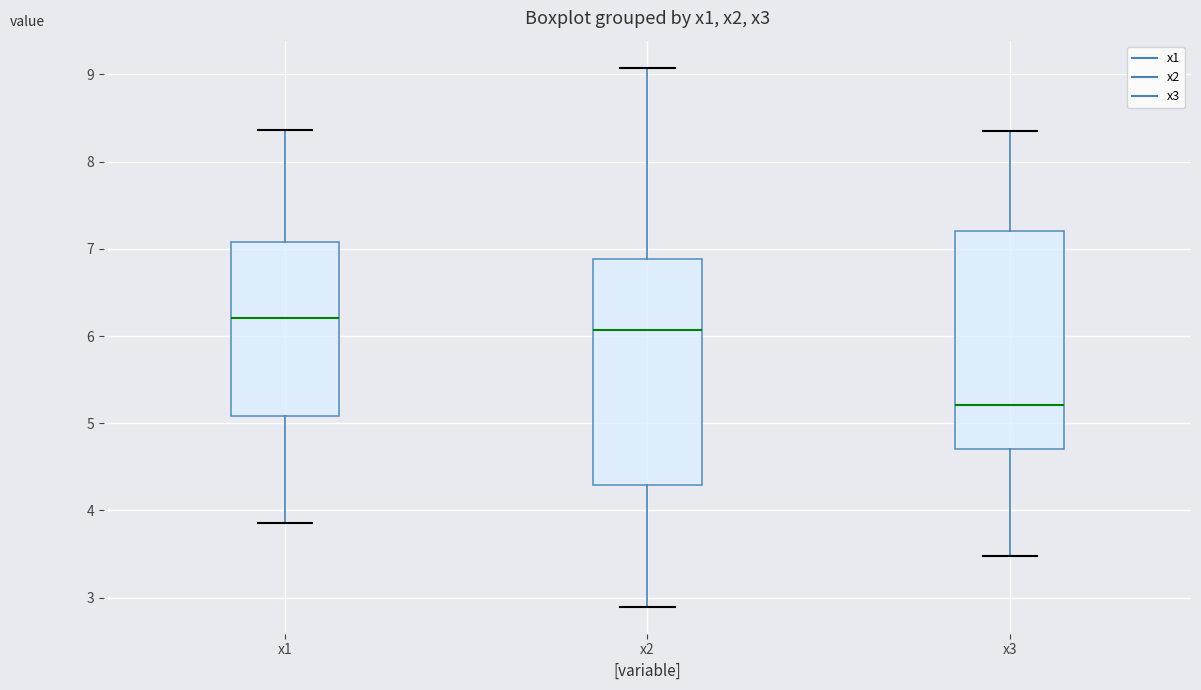

Reading left to right, read every box against the y-axis: the position of its median line, the range the box covers, and the ends of its whiskers. The values are not printed on the chart, so give them approximately, as read against the axis.

x1: median 6.2, box 5.1 to 7.1, whiskers 3.9 to 8.4
x2: median 6.1, box 4.3 to 6.9, whiskers 2.9 to 9.1
x3: median 5.2, box 4.7 to 7.2, whiskers 3.5 to 8.3